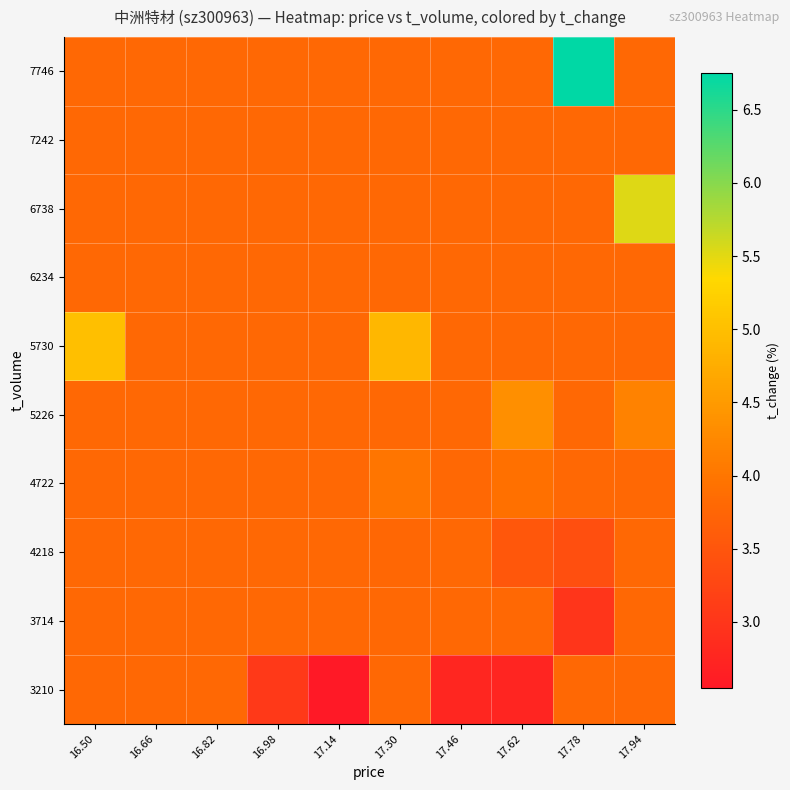

Which series has the largest total across all categories?

7746